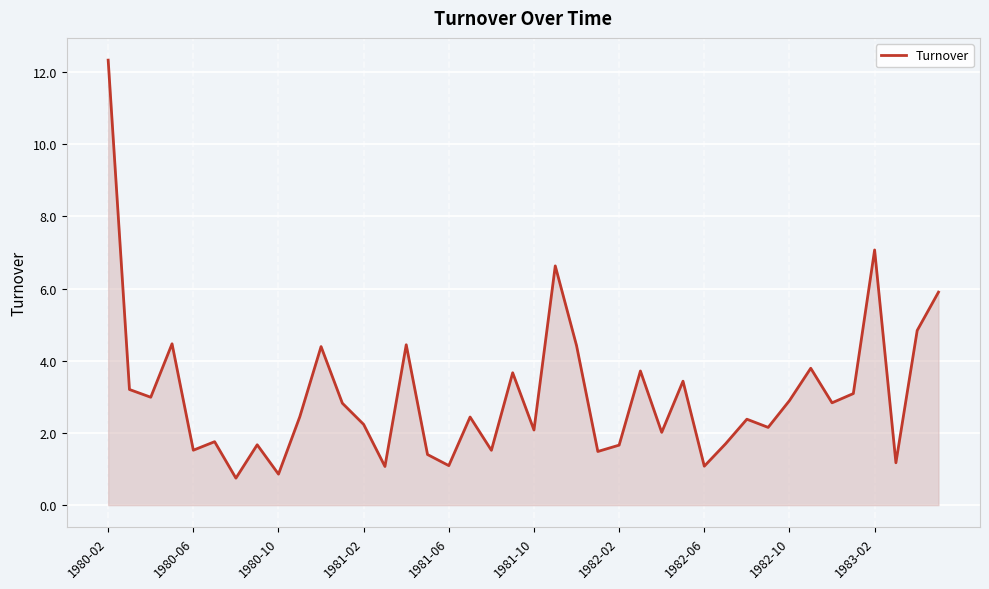

What is the difference between the maximum and minimum values?

11.6